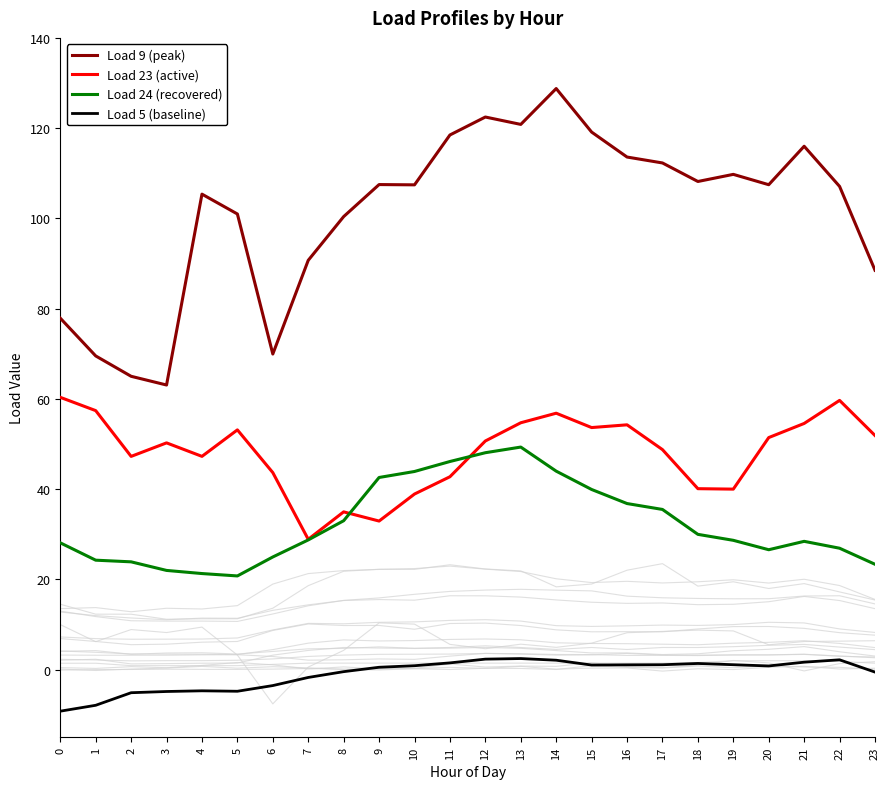

Does the chart display data point markers on the line(s)?

No